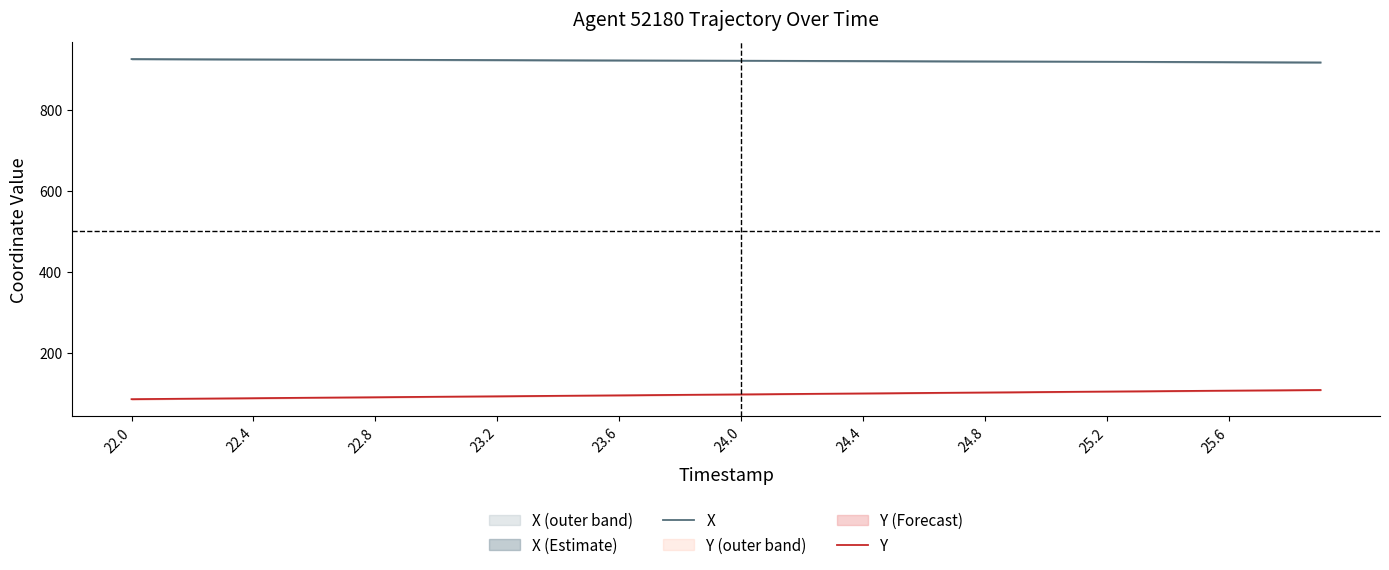

What is the lowest value of the Y series?

84.6